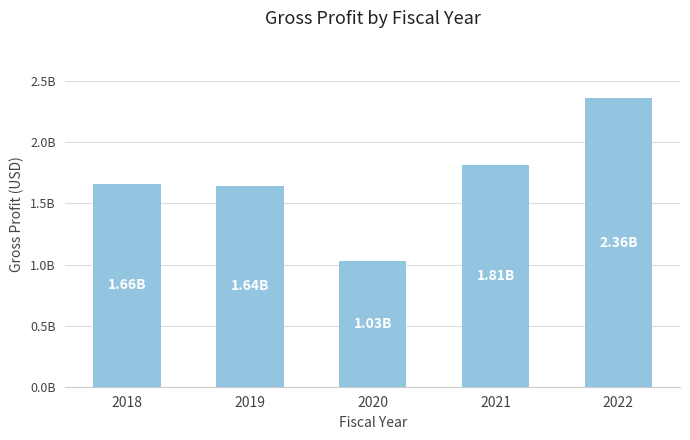

Which has a higher value, 2022 or 2018?

2022